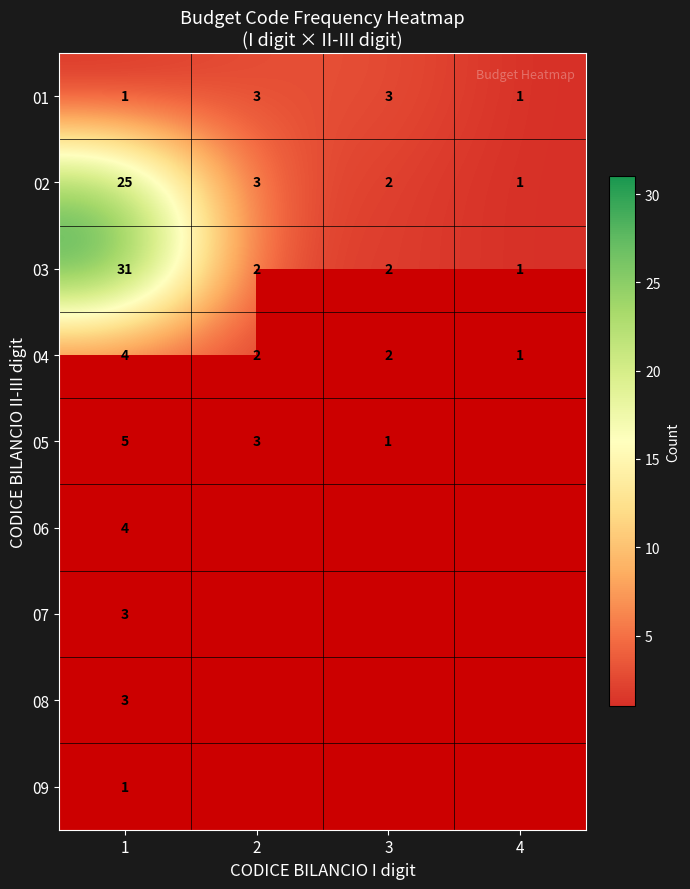

What is the sum of the 03 values at 1 and 4?

32